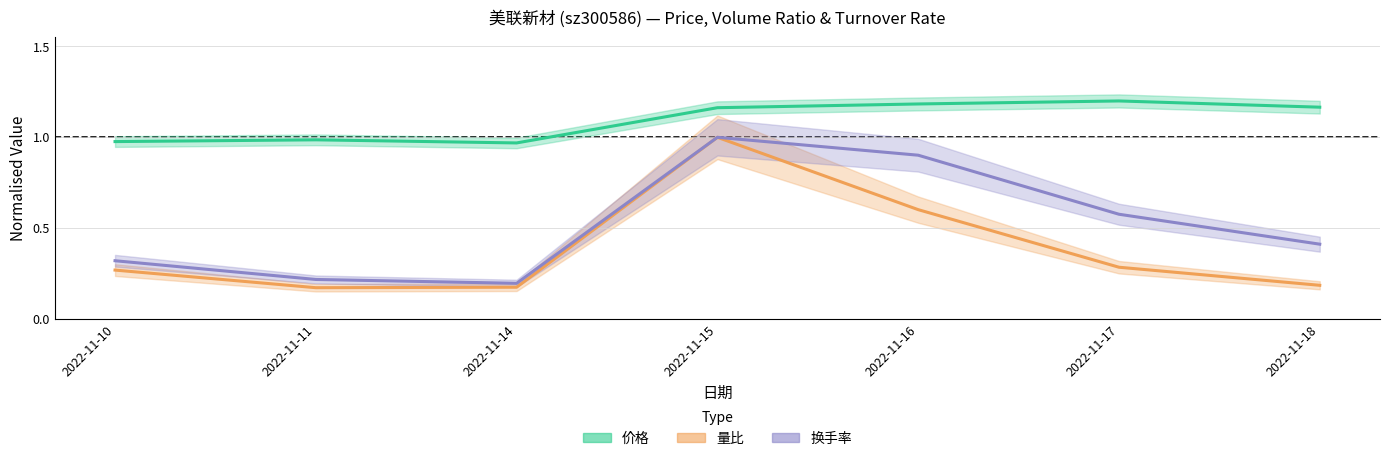

Is it true that 量比 equals 0.1 at 2022-11-10?

False